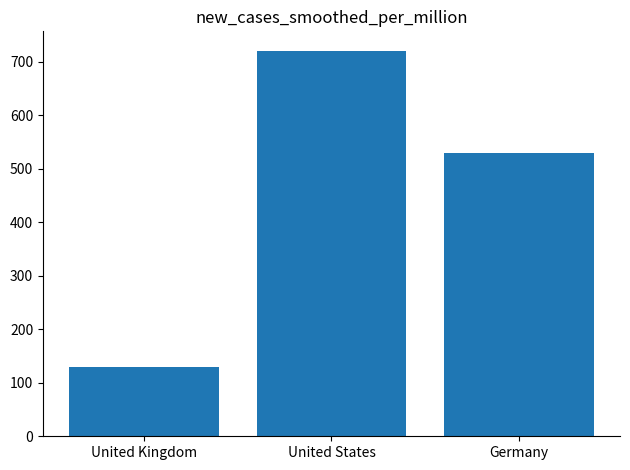

What is the value of the 2nd bar from the left?

721.2